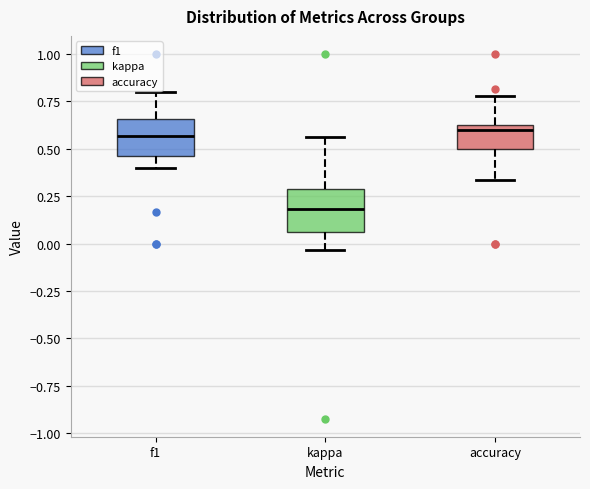

Reading left to right, transcribe this box plot: for each box, give where its median line is, the range the box spans, and where its two whiskers end, as read against the y-axis. The values are not printed on the chart, so give them approximately, as read against the axis.

f1: median 0.55, box 0.45 to 0.65, whiskers 0.40 to 0.80
kappa: median 0.20, box 0.05 to 0.30, whiskers -0.05 to 0.55
accuracy: median 0.60, box 0.50 to 0.65, whiskers 0.35 to 0.80